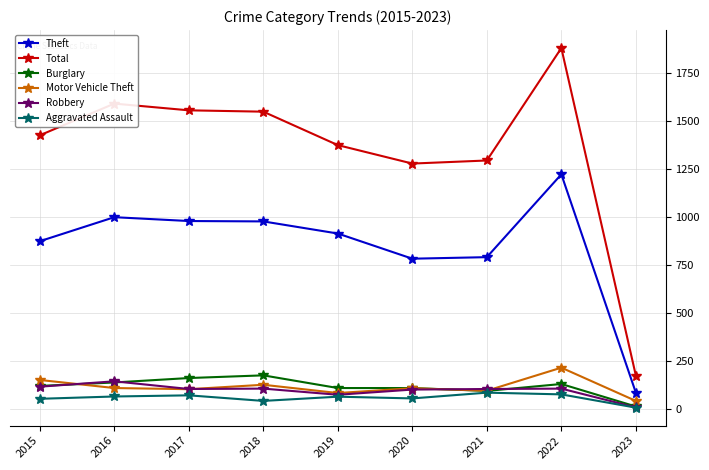

What is the spread (max minus min) of values at 2019?

1309